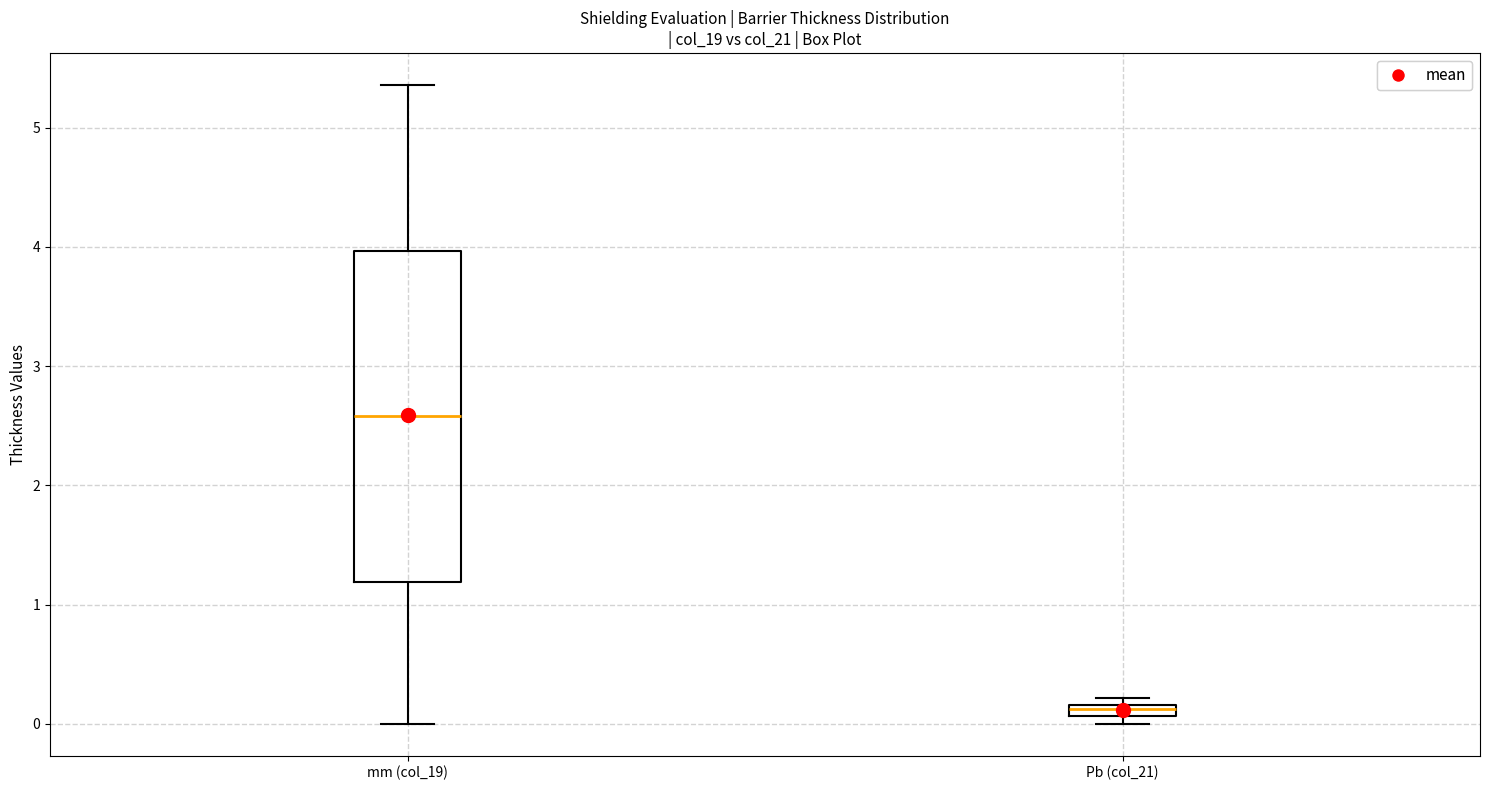

Where is the lower edge of the box for Pb (col_21) on the y-axis? The values are not printed on the chart, so give them approximately, as read against the axis.

0.1